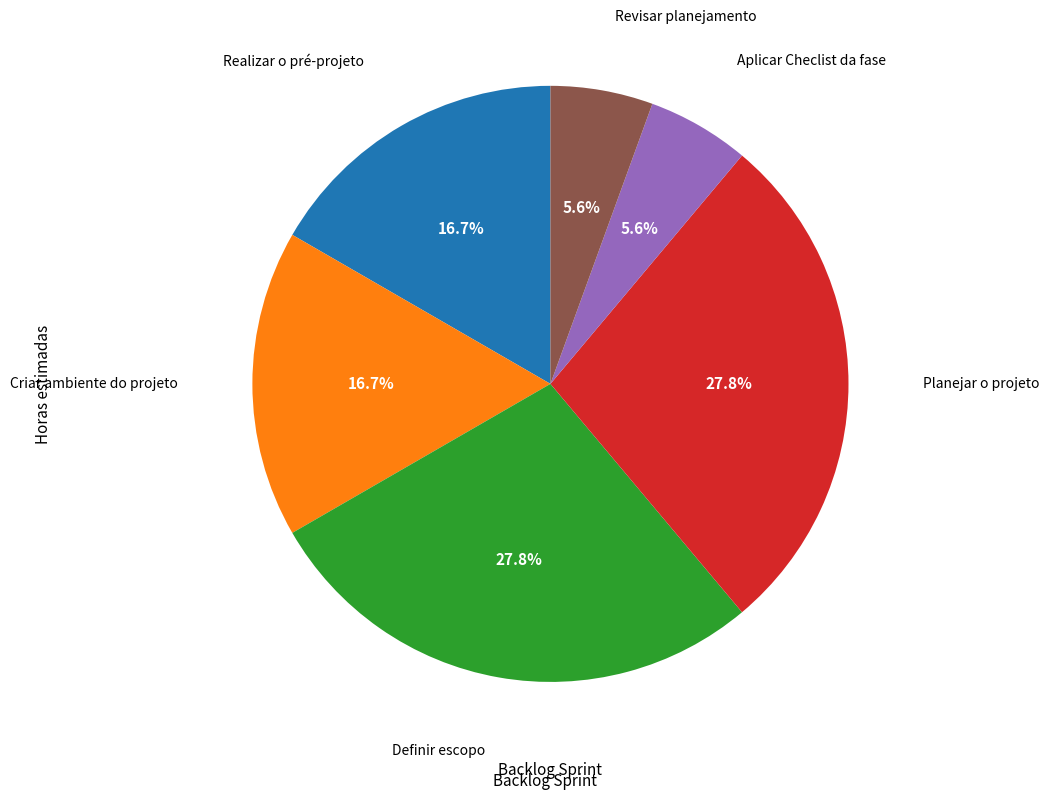

To the nearest percent, what portion does Revisar planejamento represent?

6%